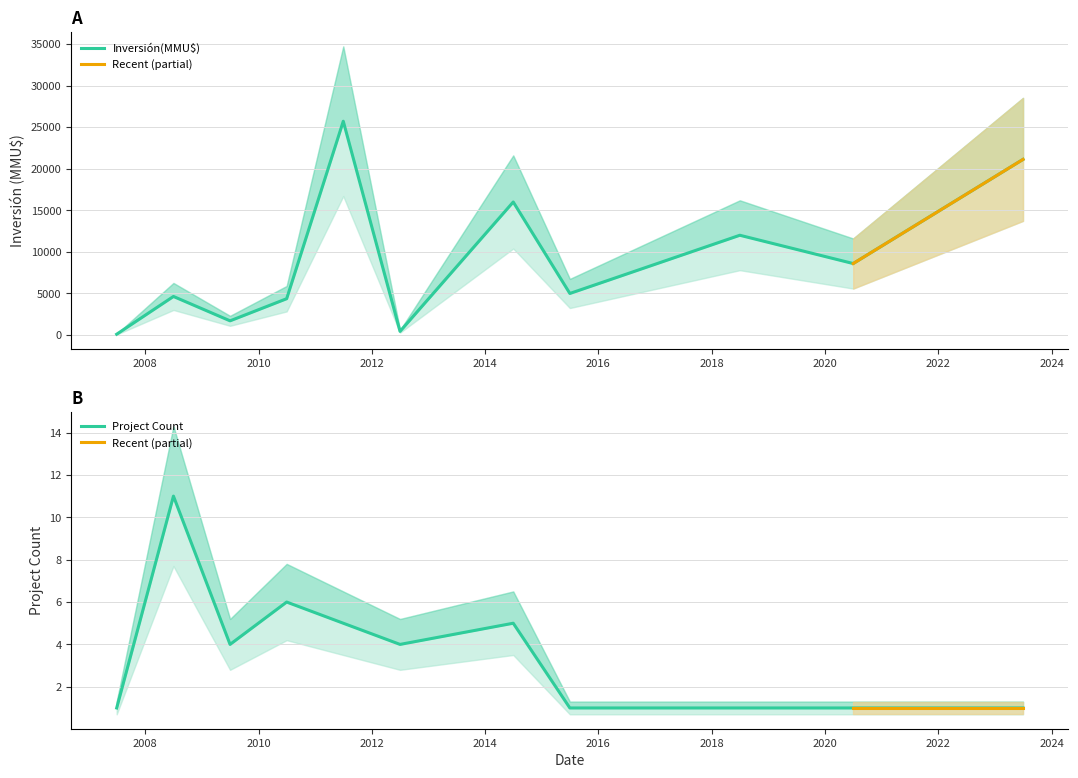

How many lines are shown in the chart?

2